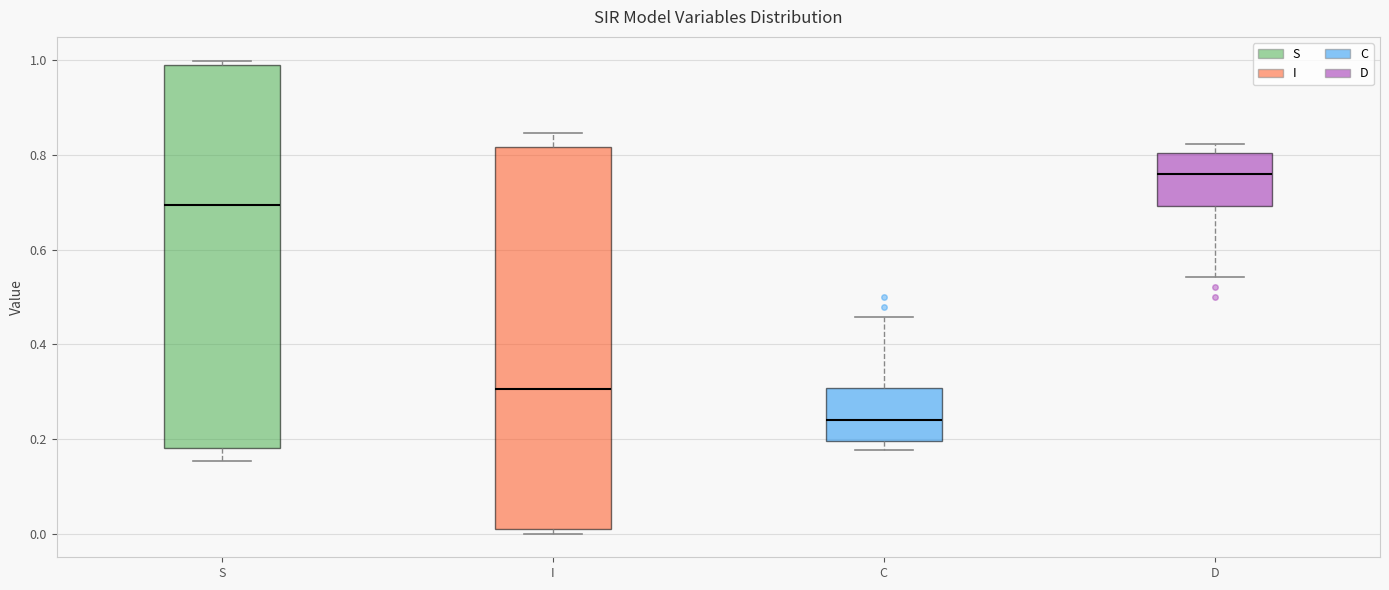

Which box has the highest median line?

D